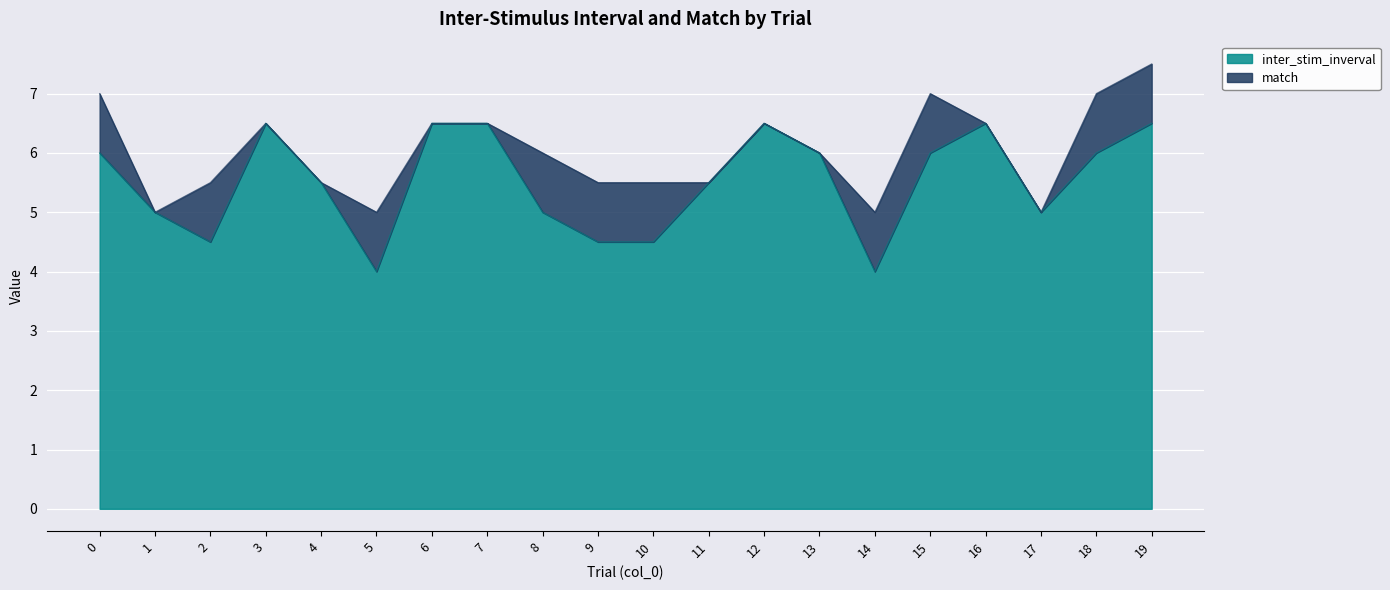

How many interior local valleys (lower than both neighbors) does the data have?

4